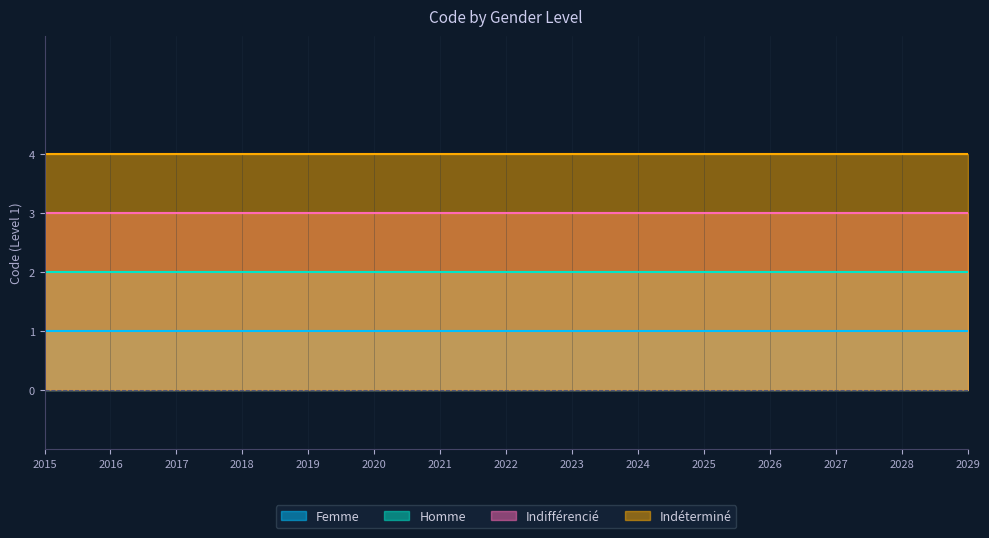

Count the number of data series in this chart.

4